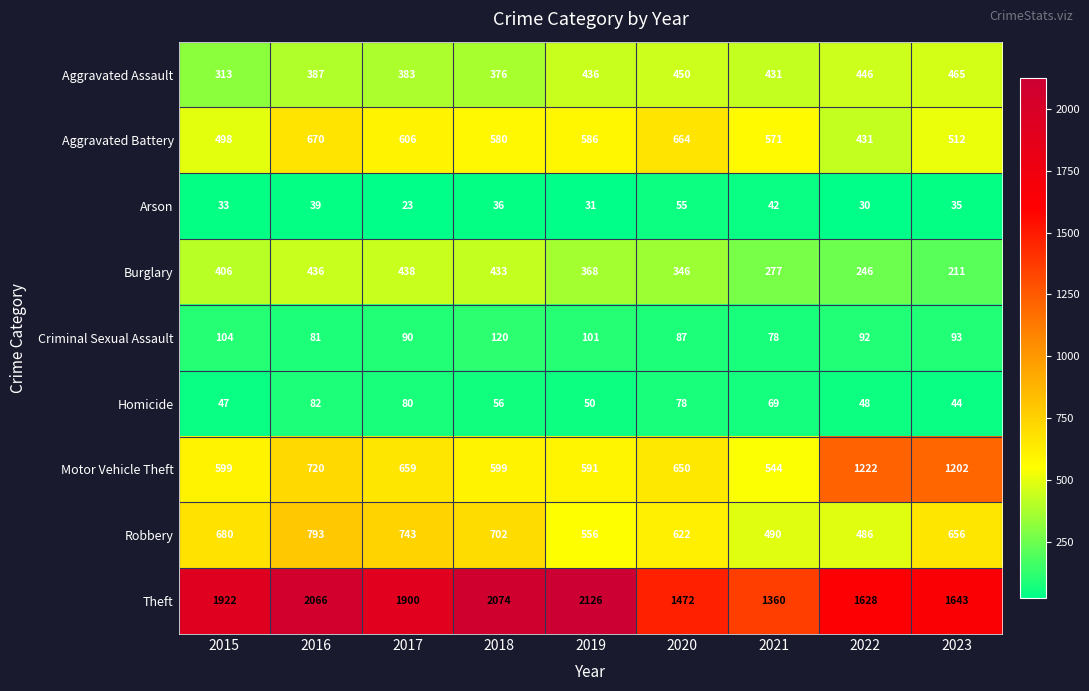

Where is Burglary nearest to the value 324?

2020